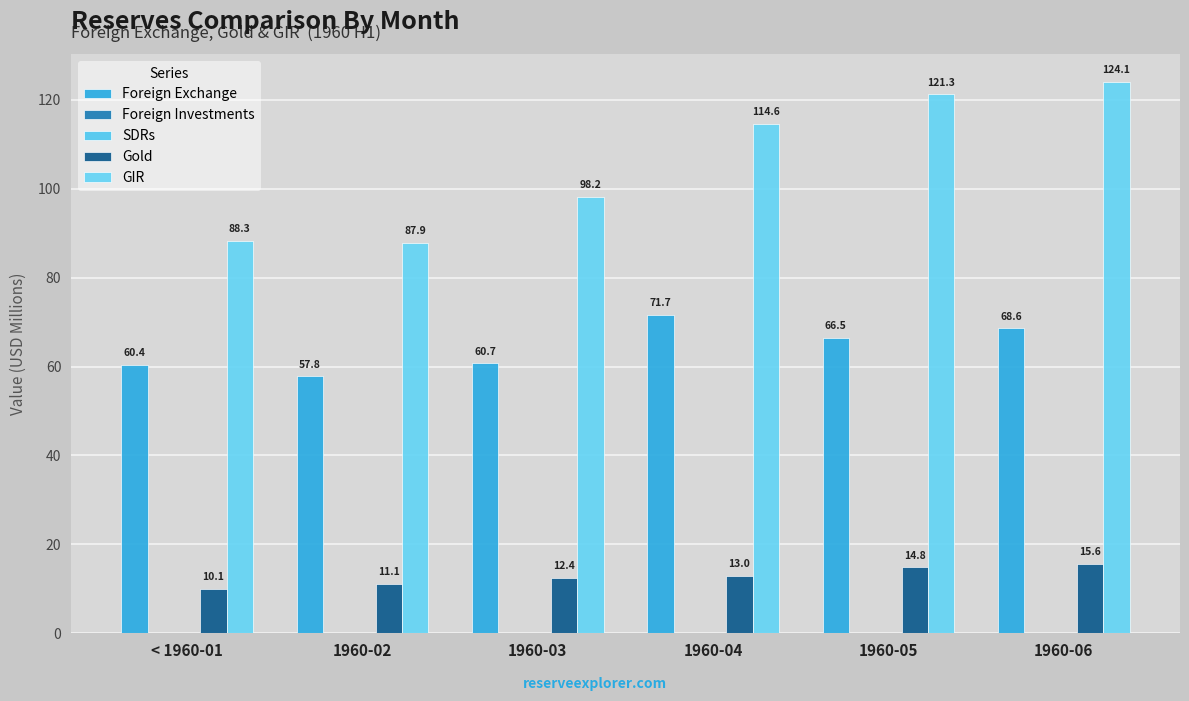

What is the difference between the GIR values at 1960-06 and 1960-02?

36.2